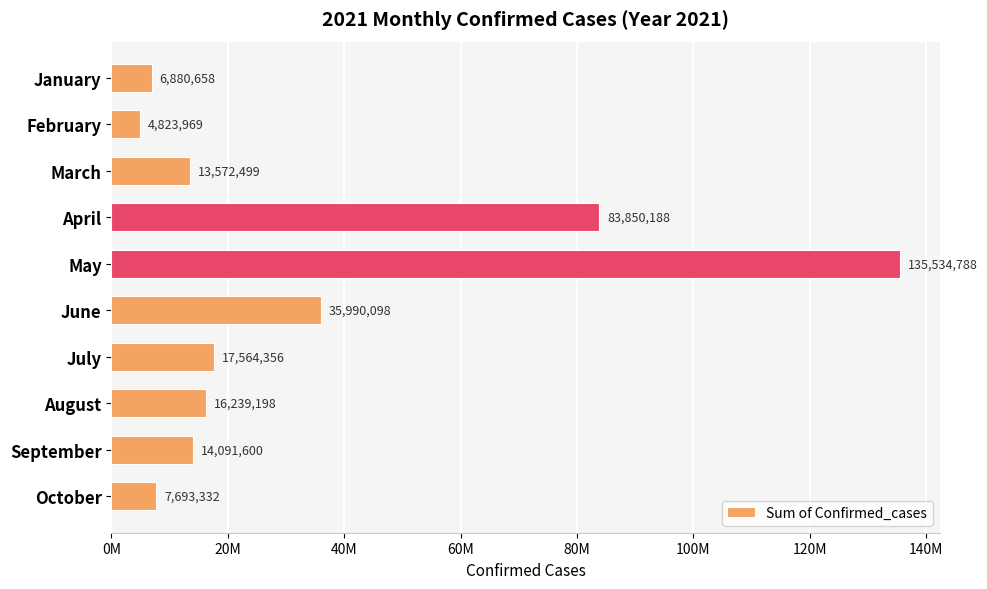

Does the chart contain any negative values?

No